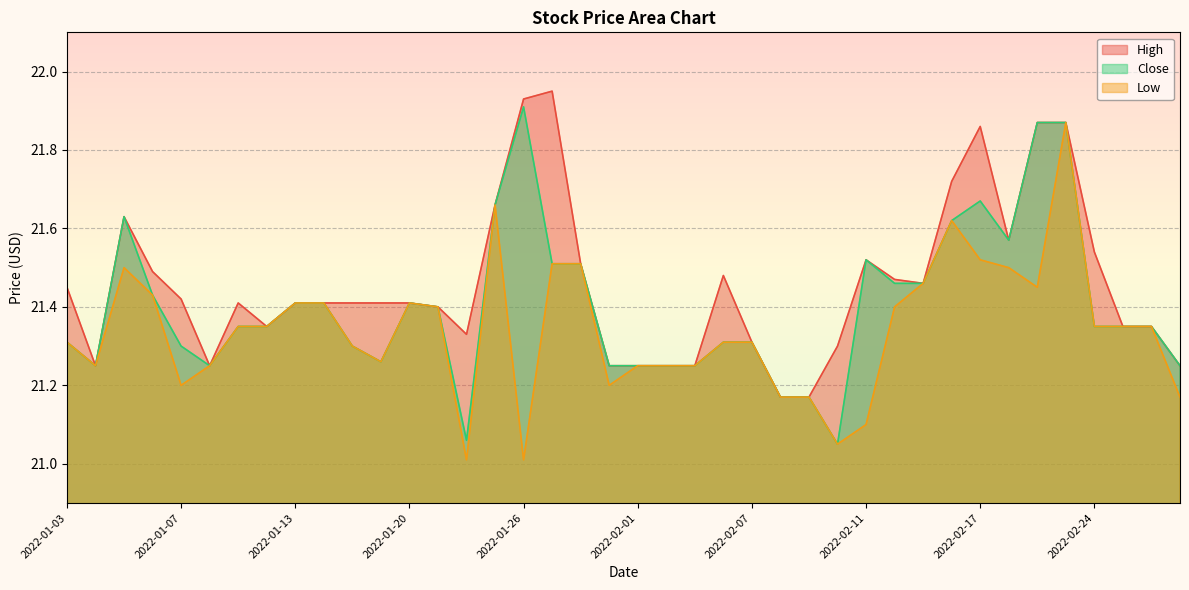

What is the label of the 4th point from the left?

2022-01-06